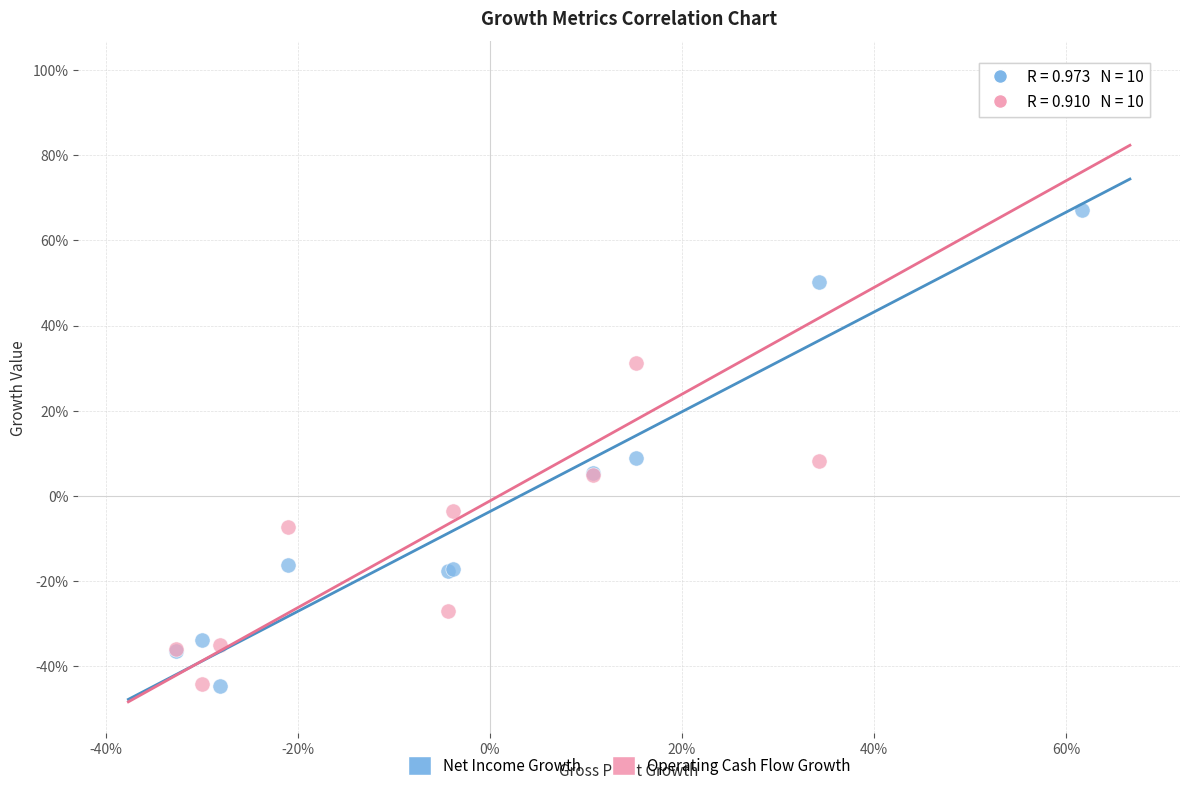

Which series has the widest spread of Y values?

Operating Cash Flow Growth